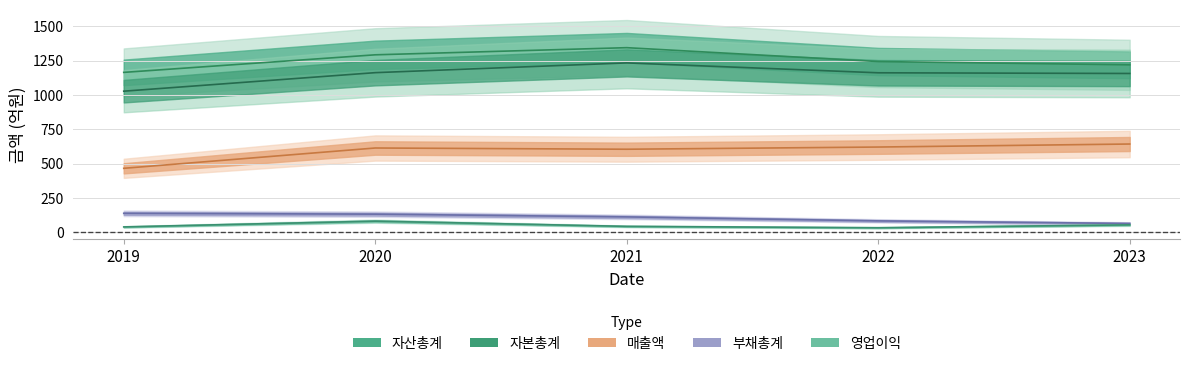

Reading left to right, what are all the values shown in this chart?

매출액: 2019=465	2020=613	2021=604	2022=620	2023=642
자산총계: 2019=1164	2020=1292	2021=1344	2022=1243	2023=1219
자본총계: 2019=1027	2020=1162	2021=1233	2022=1161	2023=1156
부채총계: 2019=137	2020=131	2021=111	2022=82	2023=63
영업이익: 2019=38	2020=80	2021=42	2022=32	2023=53